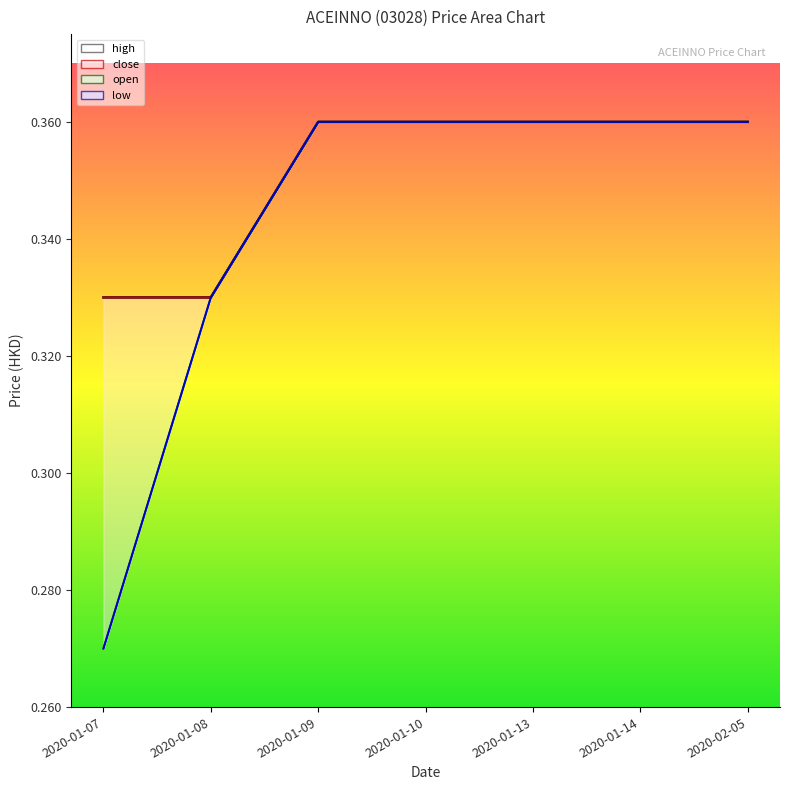

Which series has the largest total across all categories?

high